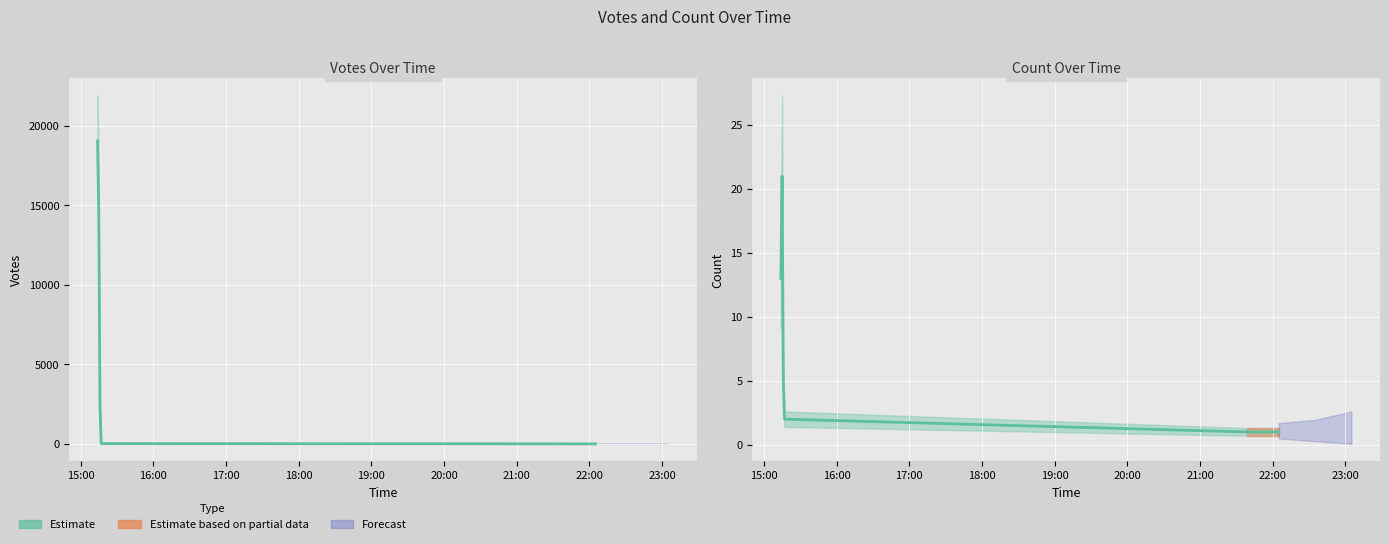

Reading left to right, what are all the values shown in this chart?

Votes (Estimate): 19061	14433	2315	17	2	2
Count (Estimate): 13	21	5	2	1	1